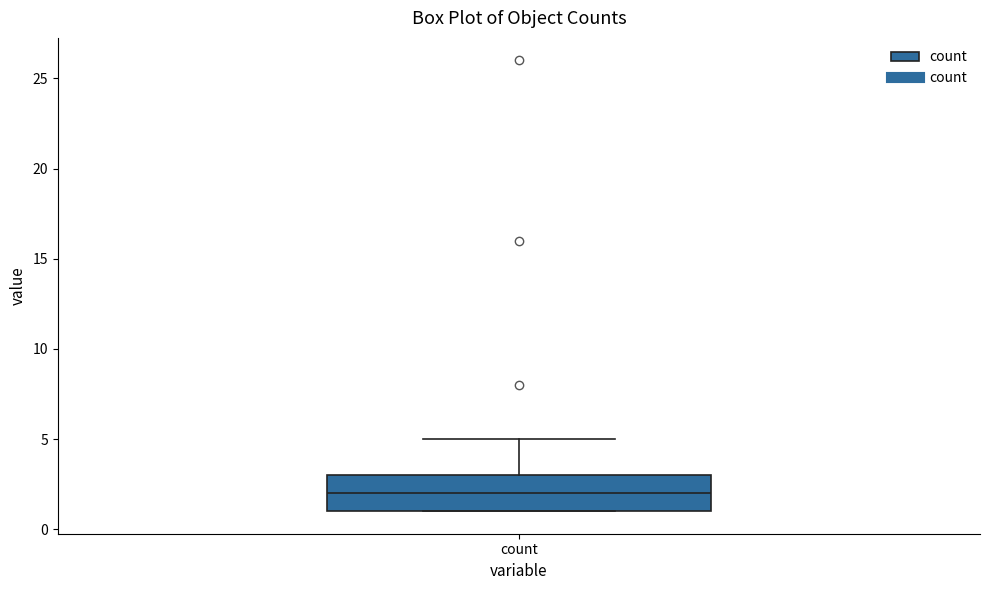

Read this box plot against the y-axis: the position of the median line, the range covered by the box, and the ends of both whiskers. The values are not printed on the chart, so give them approximately, as read against the axis.

median 2, box 1 to 3, whiskers 1 to 5